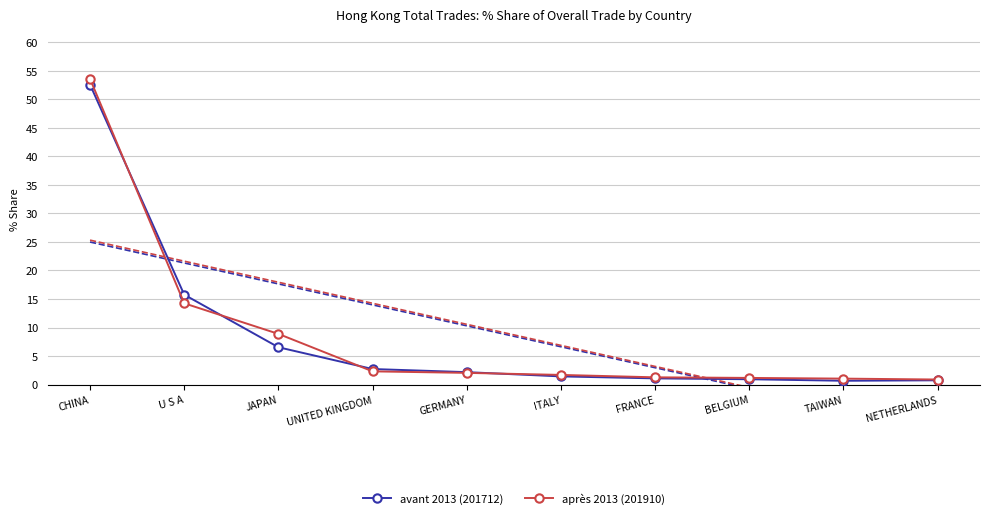

What is the difference between the second highest and minimum values in the avant 2013 (201712) series?

15.1